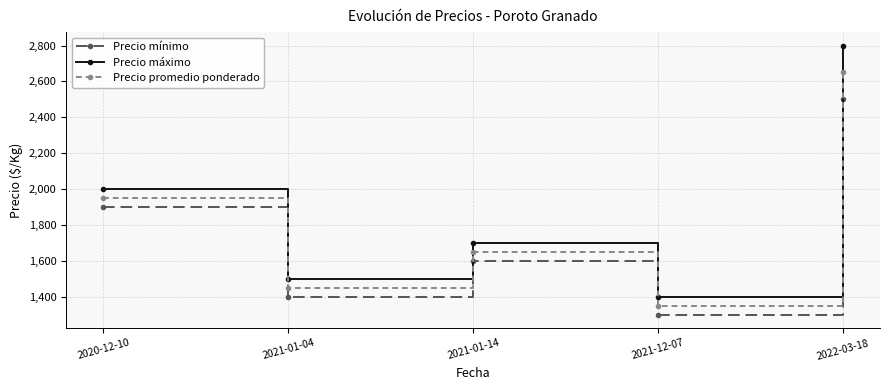

Rank the series at 2021-01-04 from lowest to highest value.

Precio mínimo, Precio promedio ponderado, Precio máximo